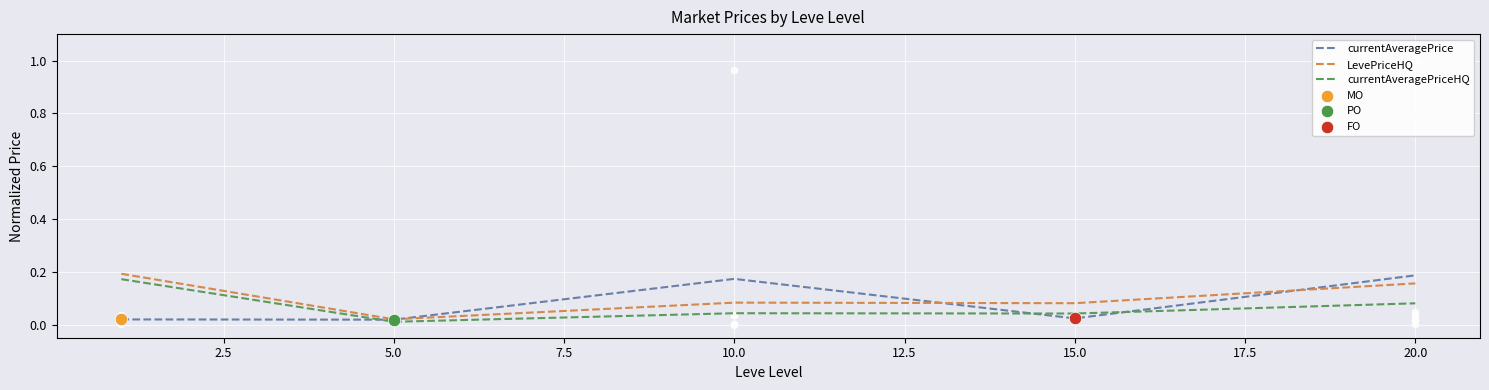

Which series has the widest spread of Y values?

LevePriceHQ